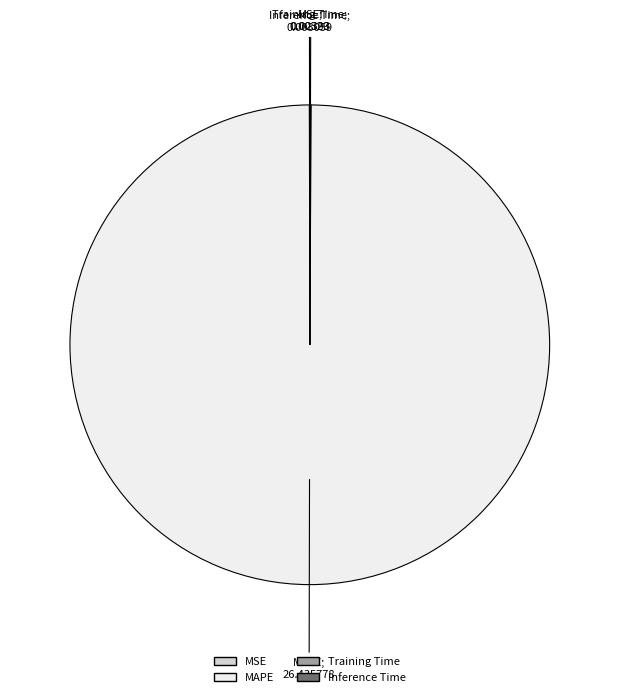

Is it true that MAPE is 100% of the pie?

True